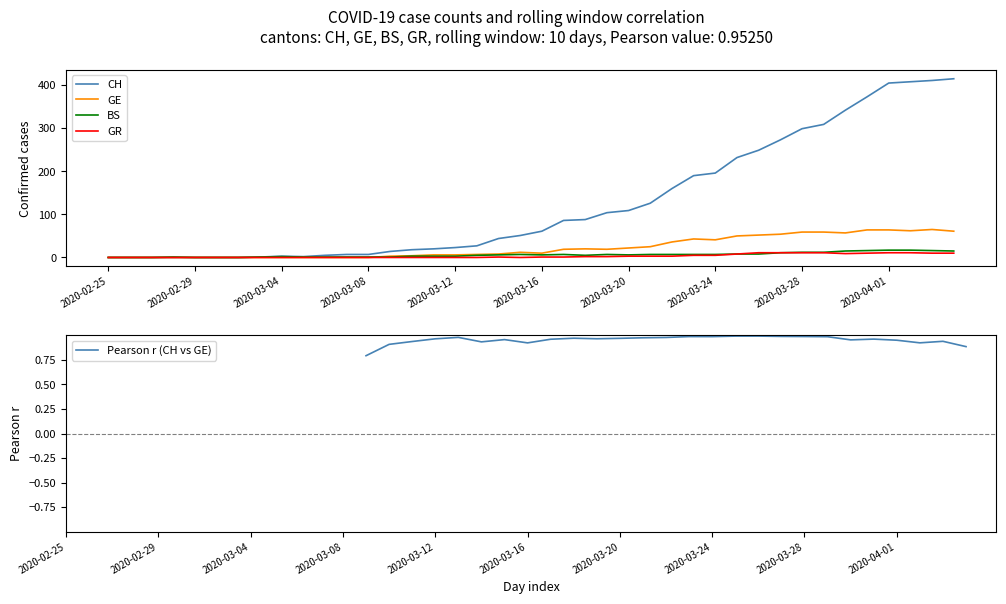

How many positive values does the BS series have?

34